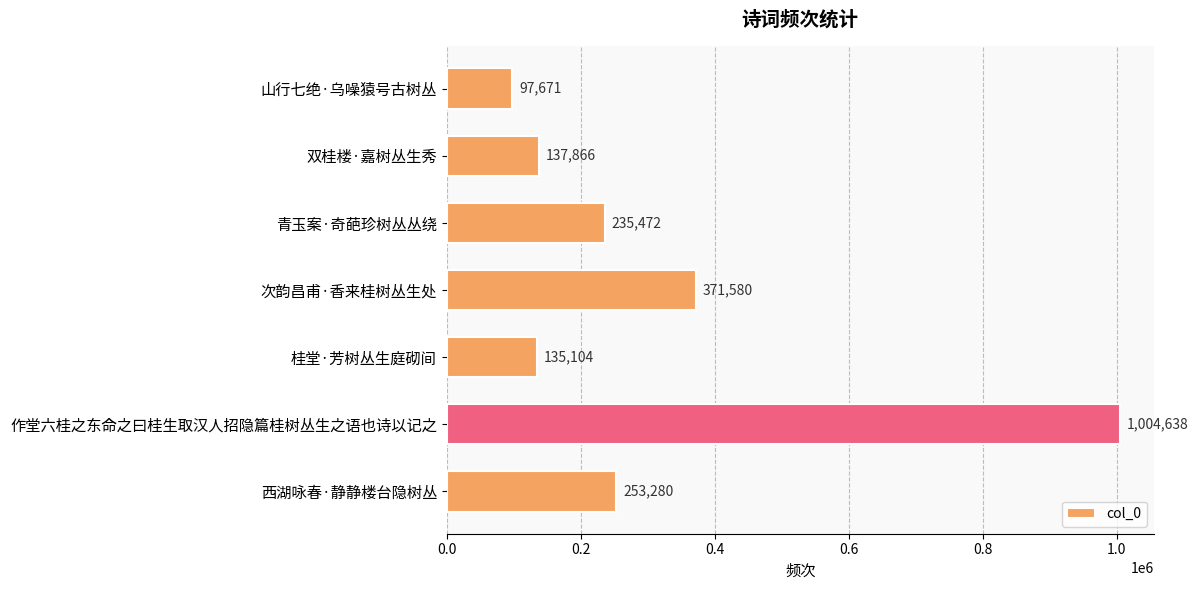

What is the greatest value displayed?

1004638